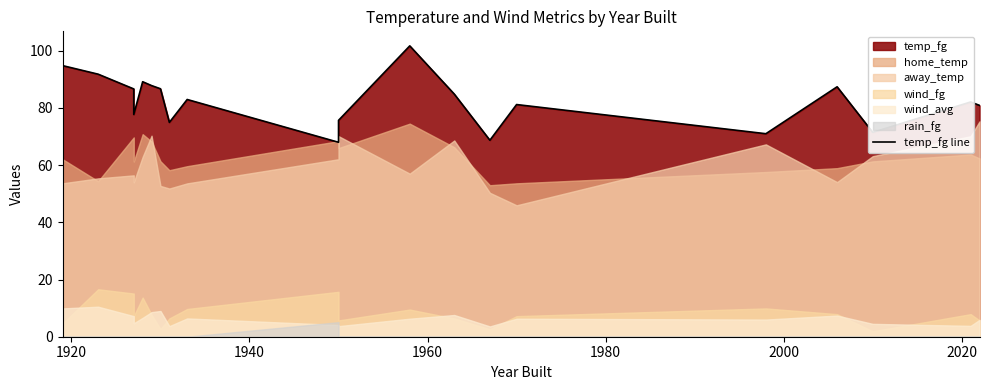

The value at 2040 is 36.5. True or false?

False